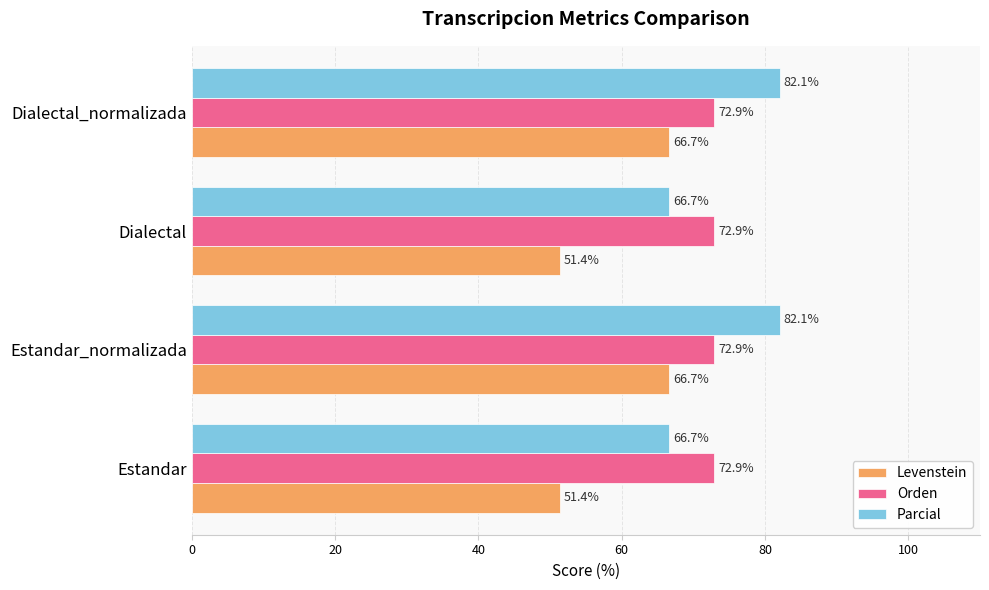

True or false: Levenstein has a value of 107.7 at Estandar_normalizada.

False